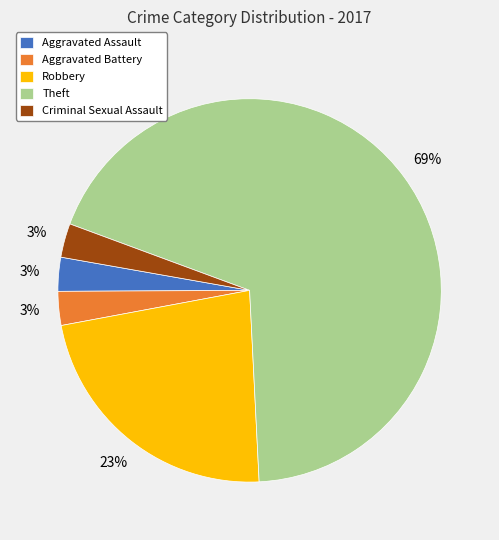

Between Theft and Robbery, which is larger?

Theft